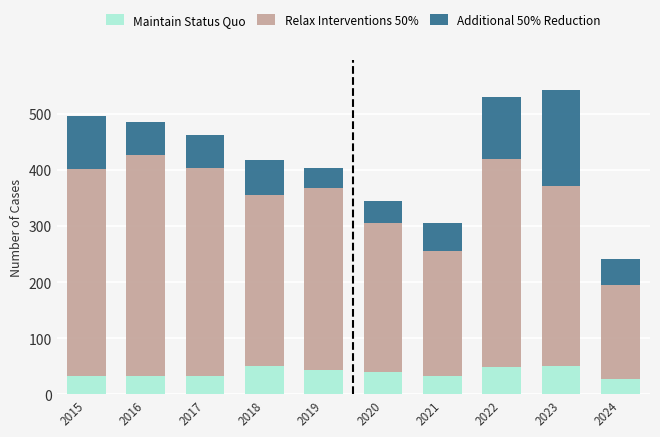

What is the value of the Maintain Status Quo bar at the 4th from the left?

50